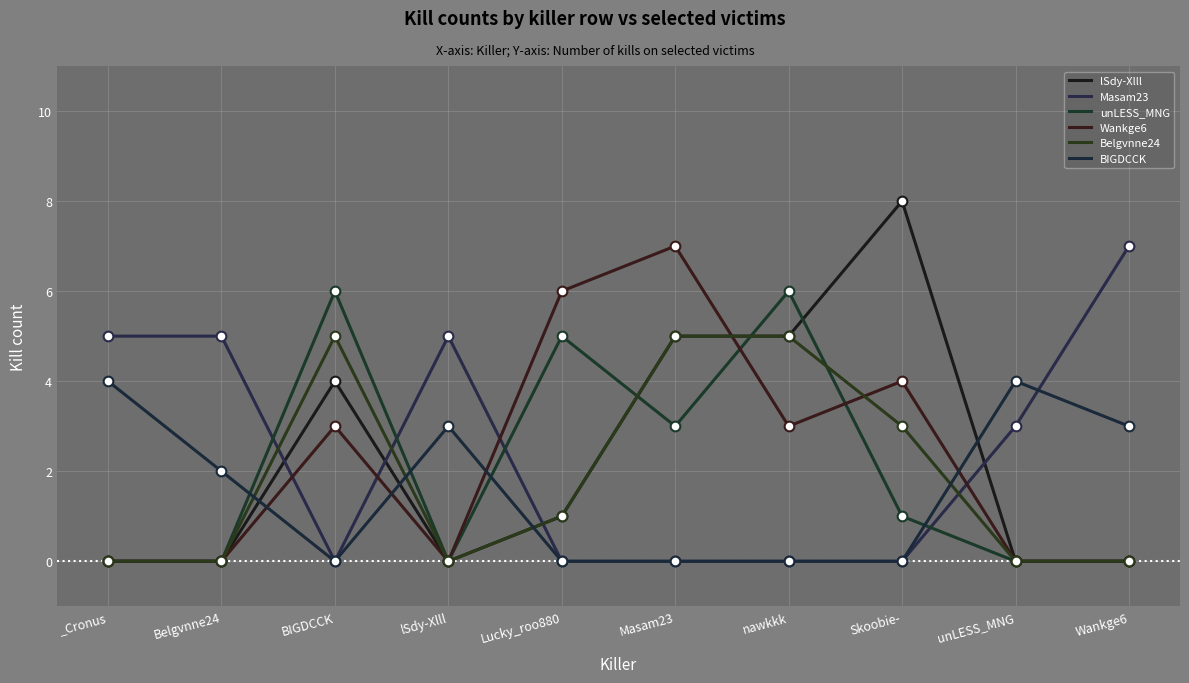

True or false: lSdy-Xlll and Belgvnne24 intersect in this chart.

False